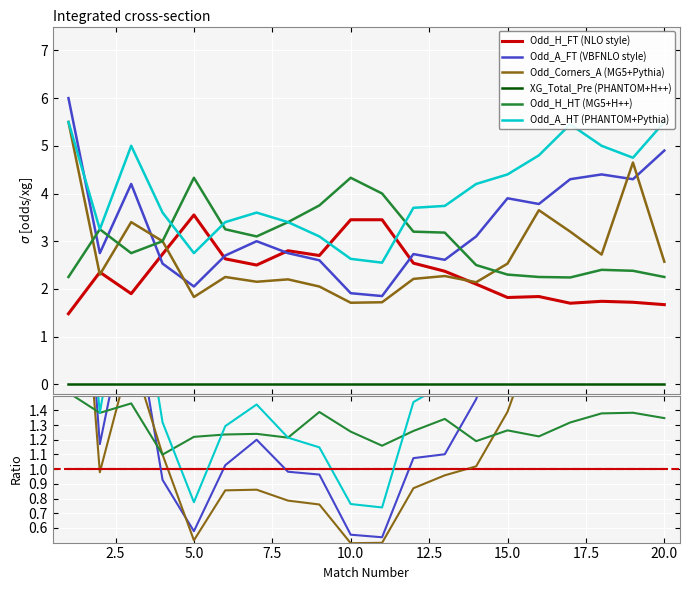

How many interior local peaks does the Odd_A_HT (PHANTOM+Pythia) series have?

3